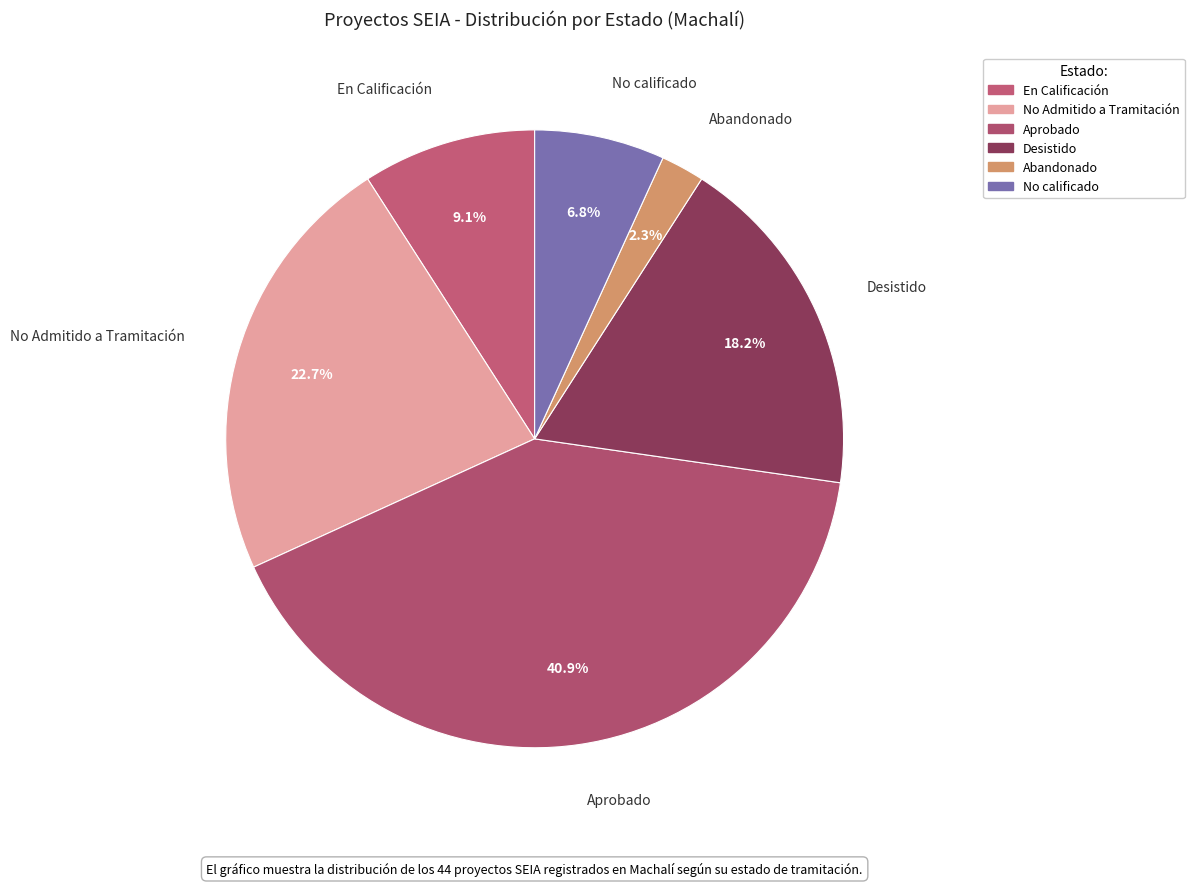

What is the total percentage of No calificado and Desistido?

25.0%